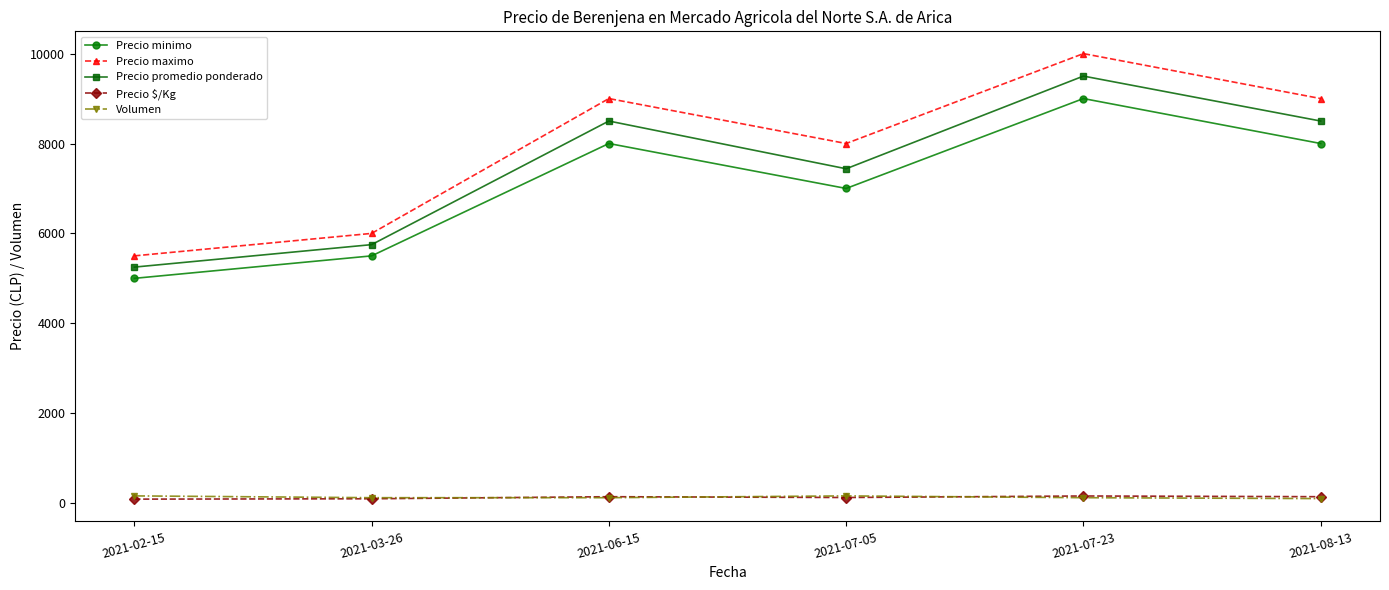

What is the highest value of the Precio promedio ponderado series?

9500